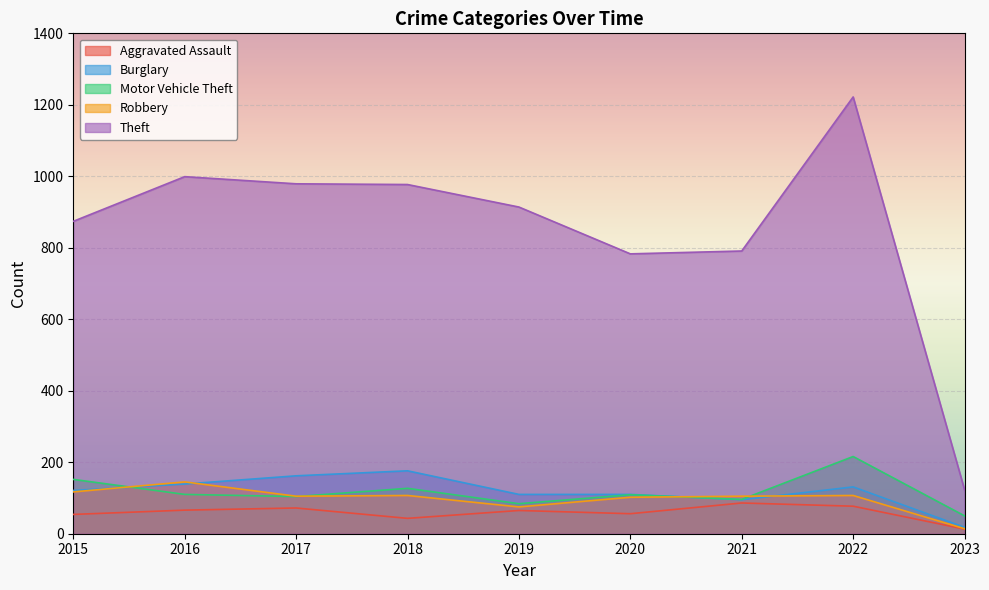

How many lines are shown in the chart?

5